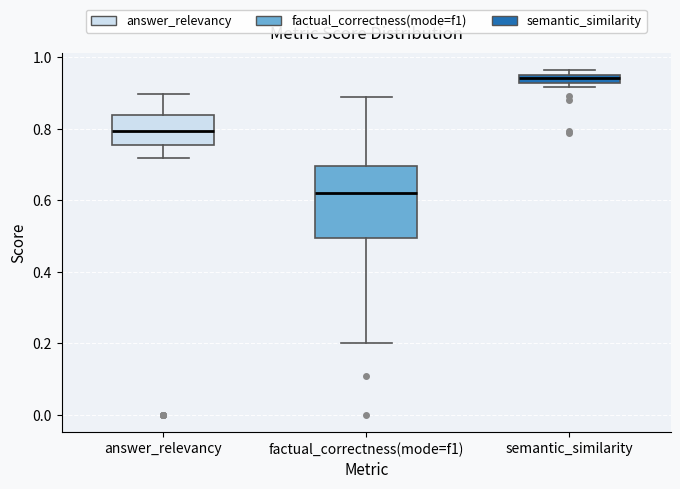

Where does the median line of the box for answer_relevancy sit on the y-axis? The values are not printed on the chart, so give them approximately, as read against the axis.

0.80